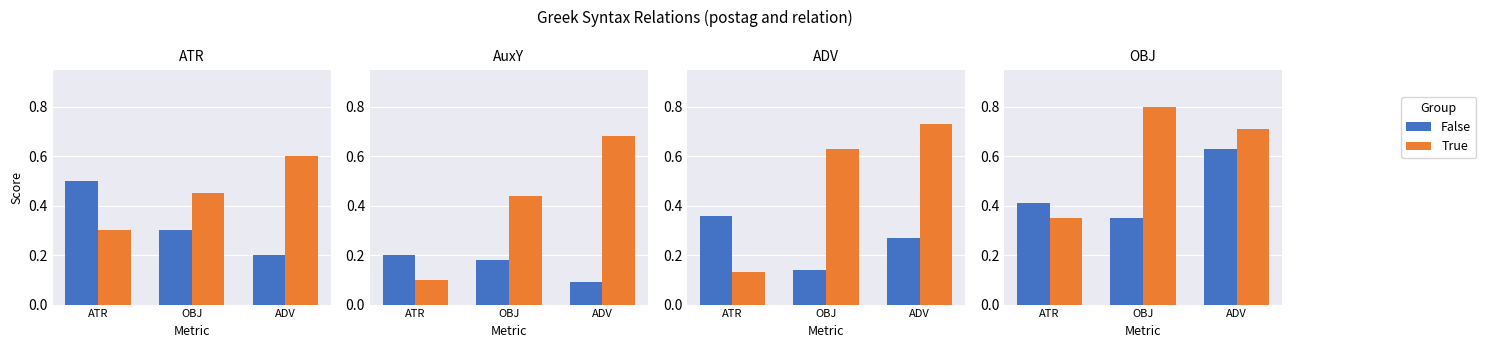

What is the value of the False bar at the 1st from the left?

0.4